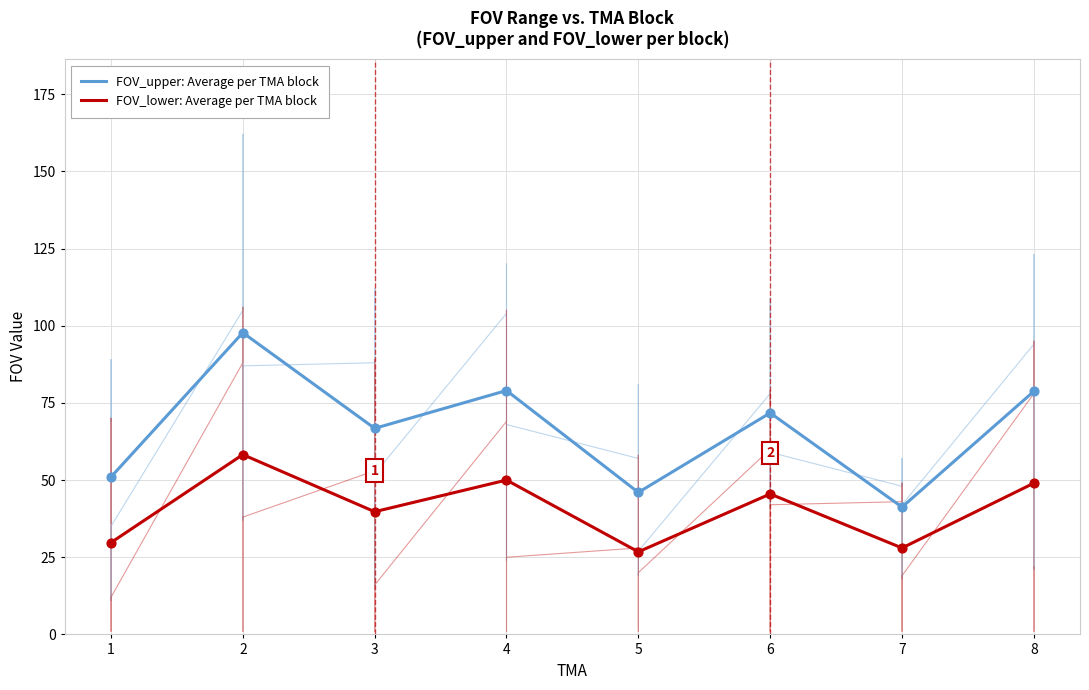

Which series has the largest Y range (max minus min)?

FOV_upper: Average per TMA block